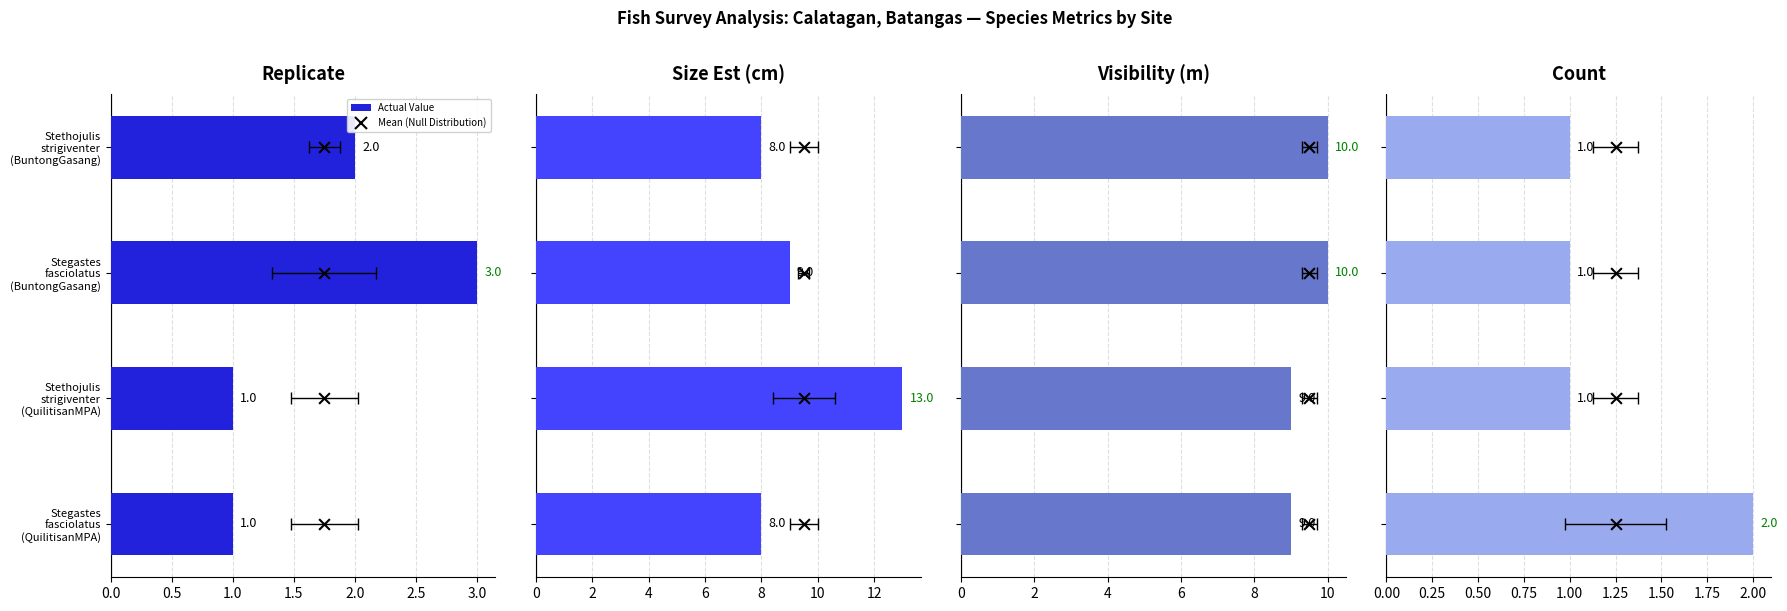

Which series has the largest total across all categories?

Size Est (cm)